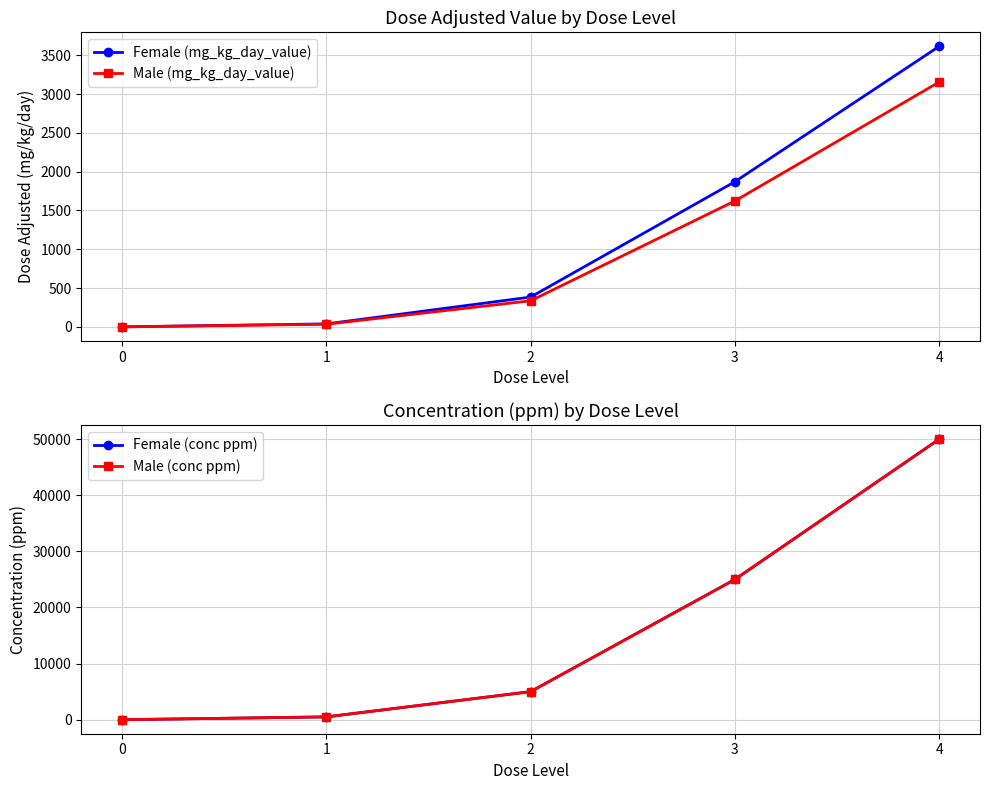

How many positive values does the Female (mg_kg_day_value) series have?

4